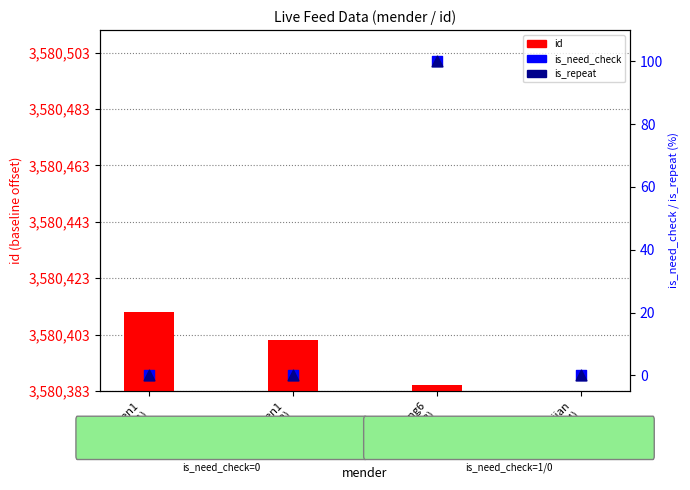

Which series reaches the maximum Y coordinate?

id (offset)